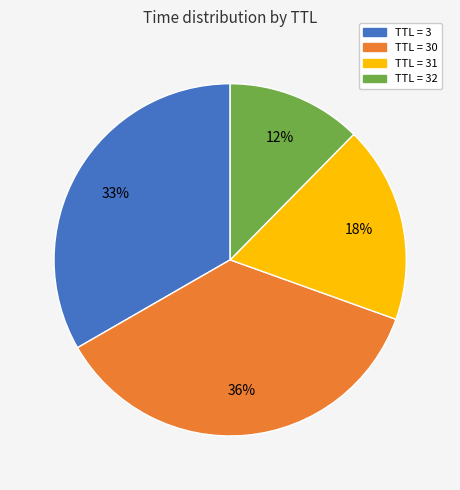

How many slices are in this pie chart?

4